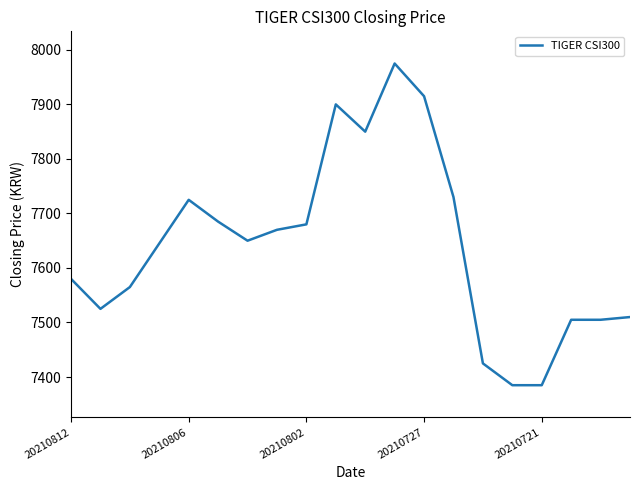

What is the difference between the maximum and minimum values?

590